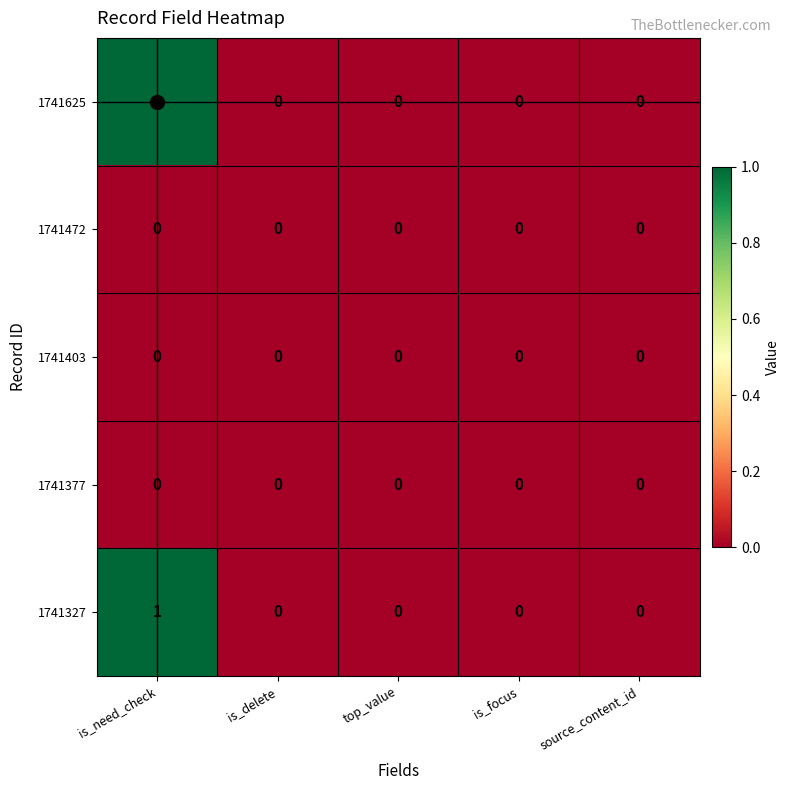

True or false: 1741327 has a value of 1 at is_need_check.

True